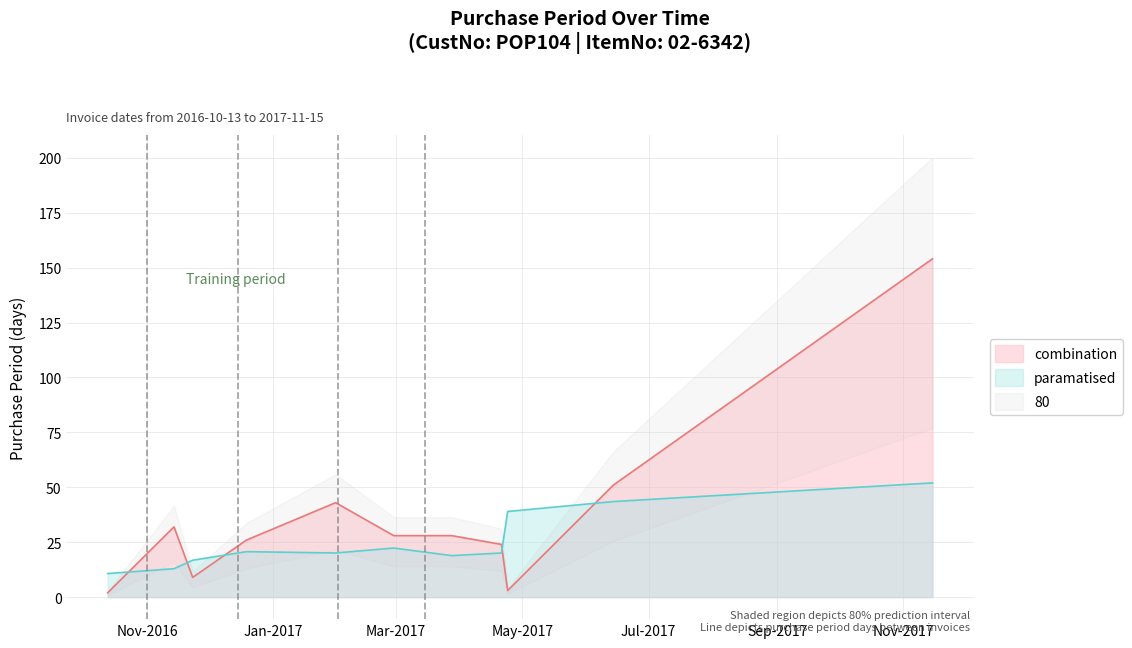

Which label corresponds to the smallest value in the chart?

2016-10-13